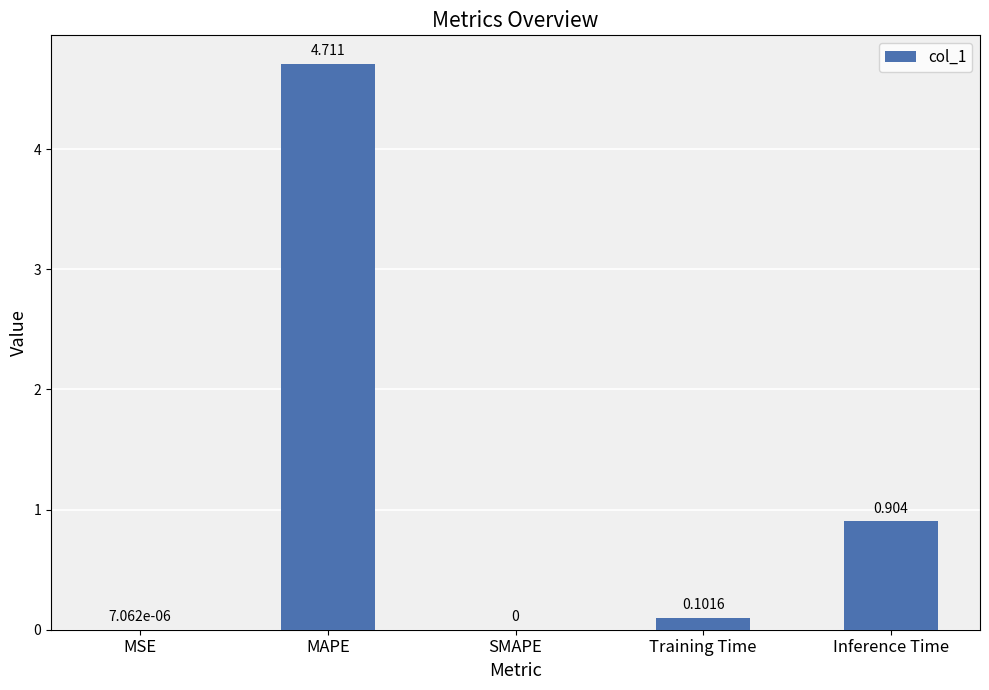

At which label is the value closest to 2?

Inference Time